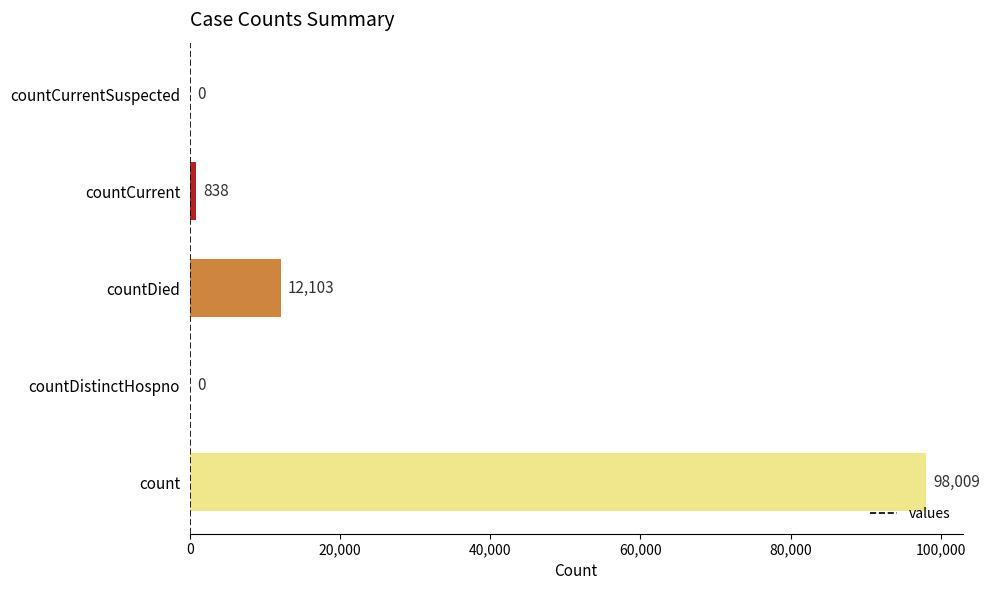

What is the sum of all values?

110950